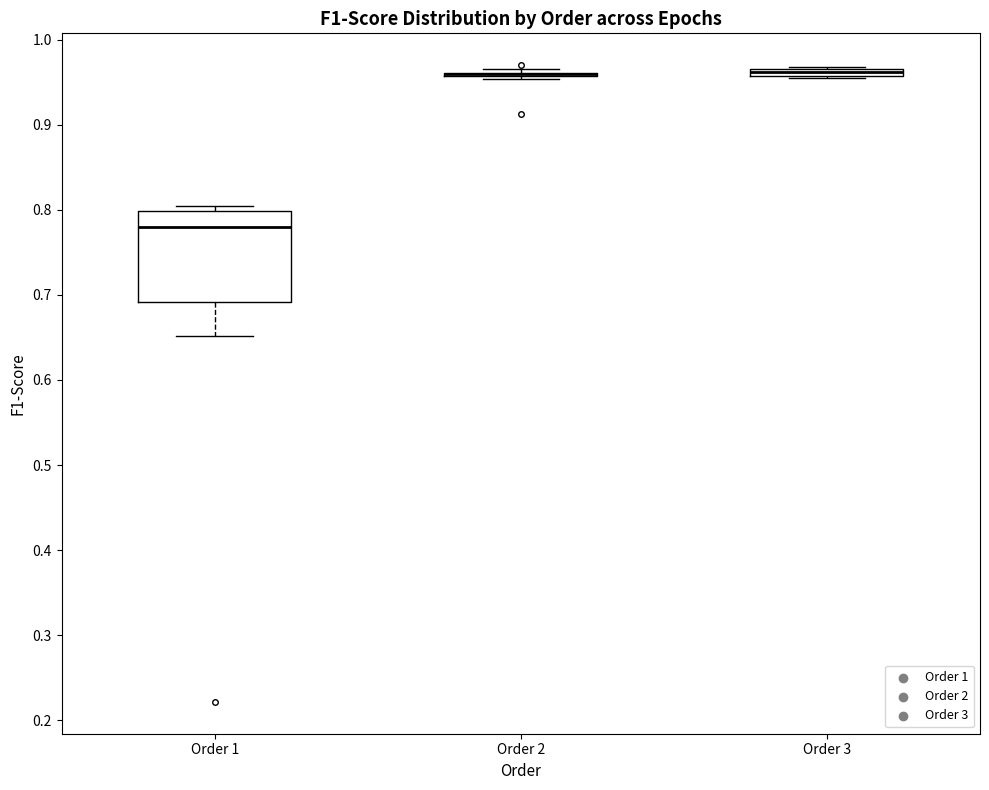

Where is the upper edge of the box for Order 1 on the y-axis? The values are not printed on the chart, so give them approximately, as read against the axis.

0.80